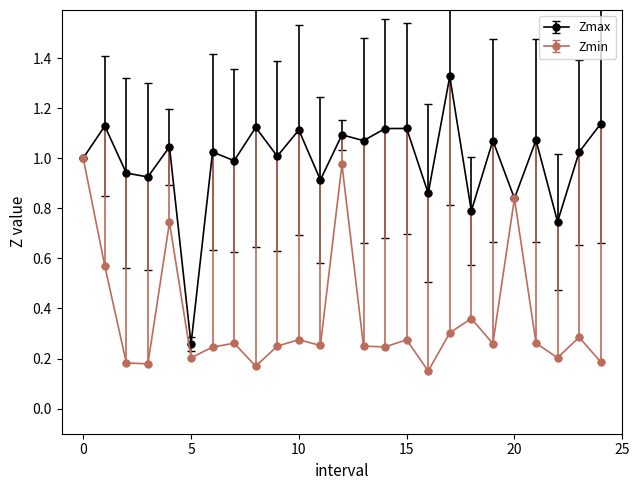

Which series has the widest spread of values?

Zmax